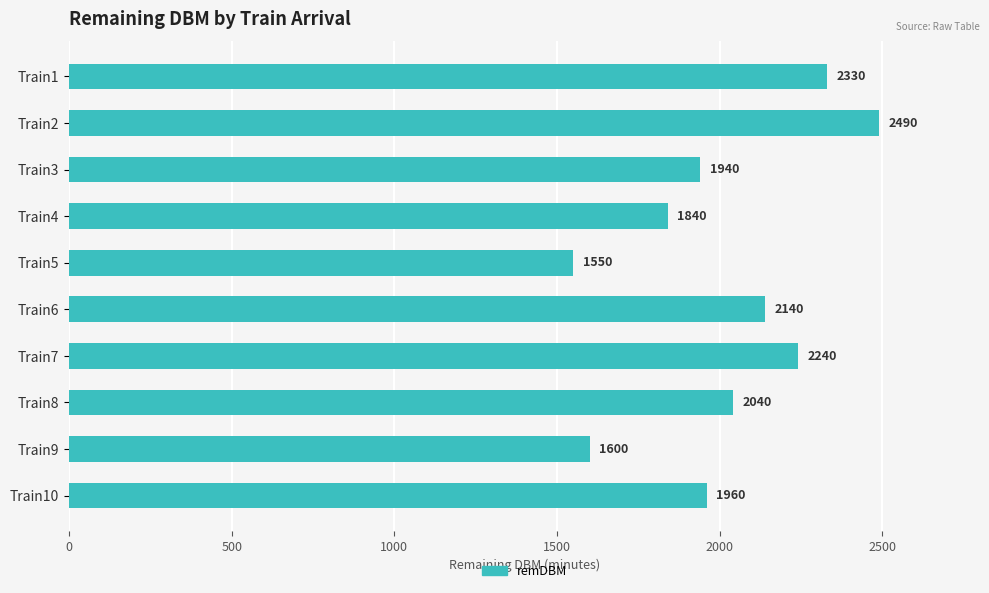

Rank the categories by value from lowest to highest.

Train5, Train9, Train4, Train3, Train10, Train8, Train6, Train7, Train1, Train2